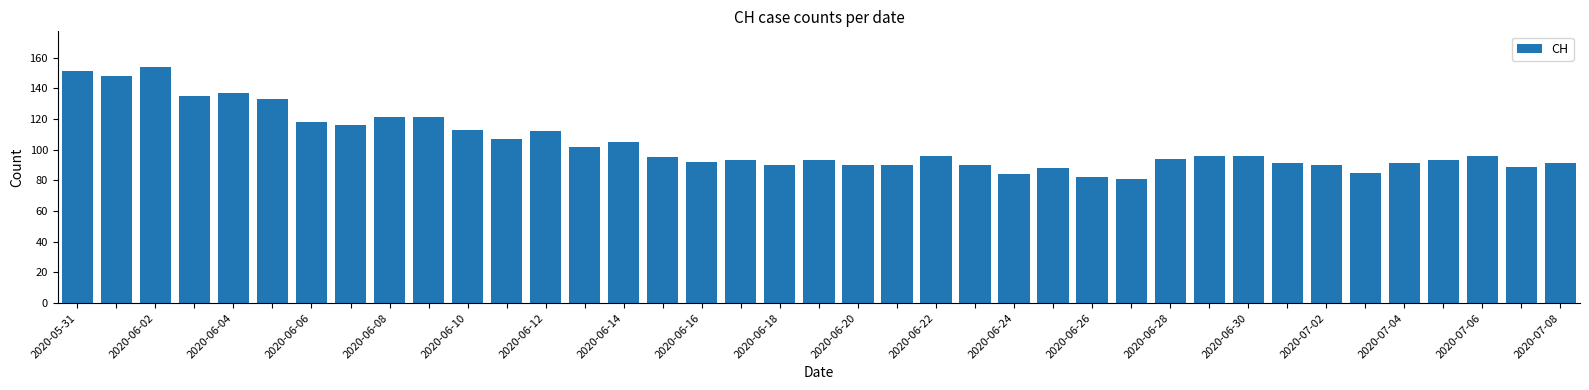

How many data points does each series have?

39